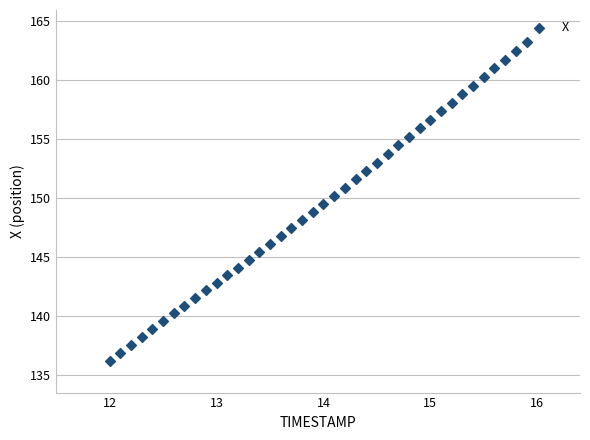

What is the range of Y values (max minus min)?

27.0